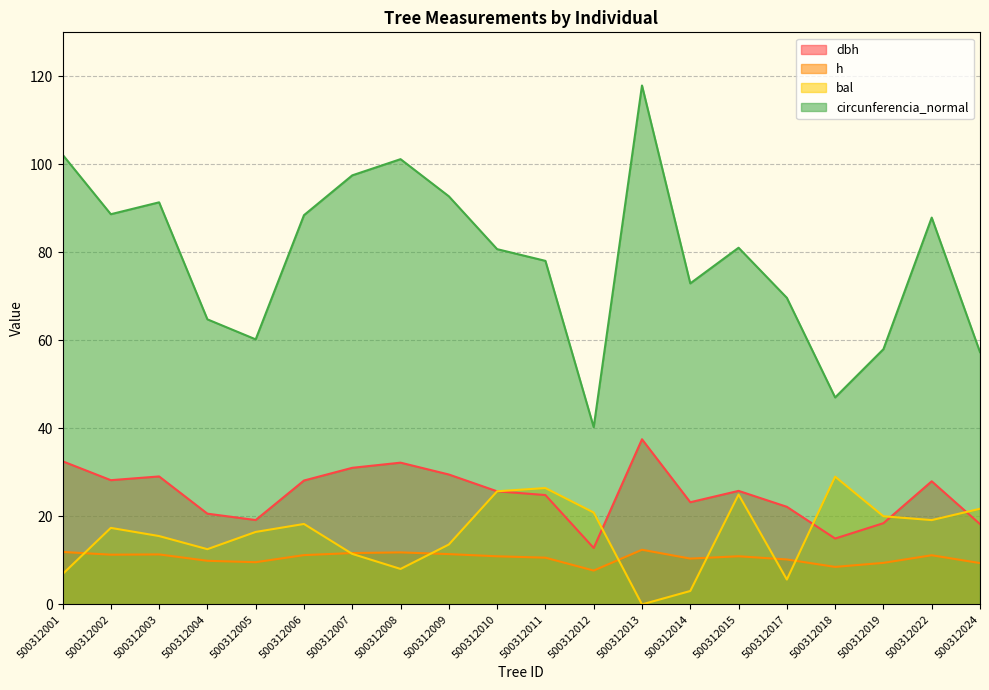

True or false: bal and circunferencia_normal cross at least once.

False